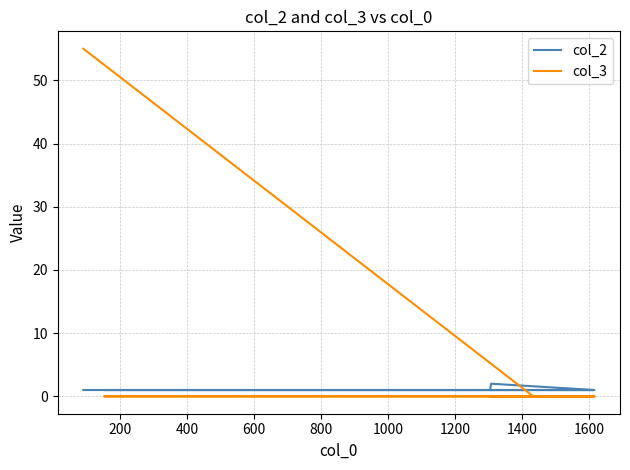

What is the greatest value displayed?

55